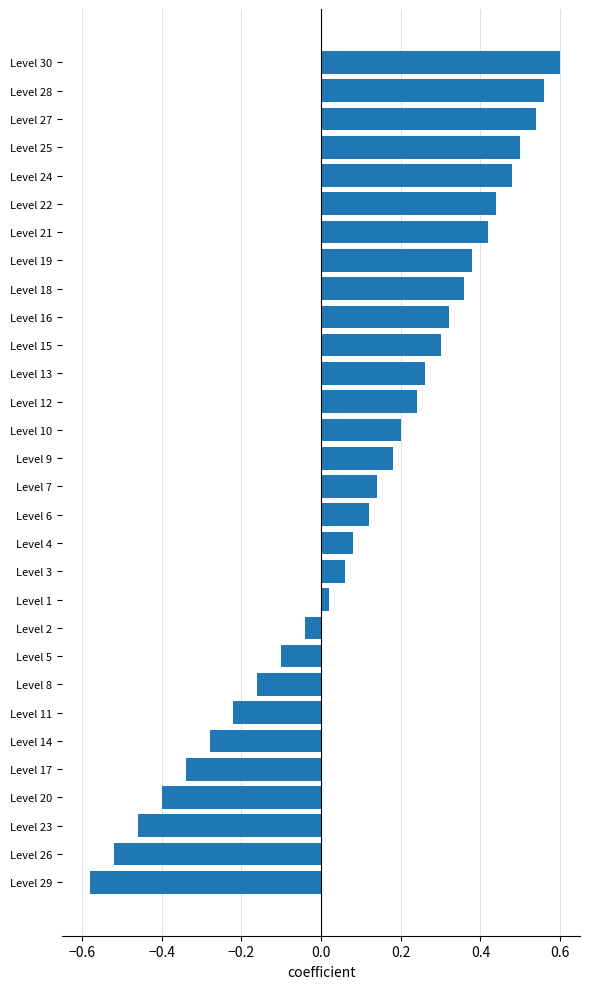

Rank the categories by value from highest to lowest.

Level 30, Level 28, Level 27, Level 25, Level 24, Level 22, Level 21, Level 19, Level 18, Level 16, Level 15, Level 13, Level 12, Level 10, Level 9, Level 7, Level 6, Level 4, Level 3, Level 1, Level 2, Level 5, Level 8, Level 11, Level 14, Level 17, Level 20, Level 23, Level 26, Level 29